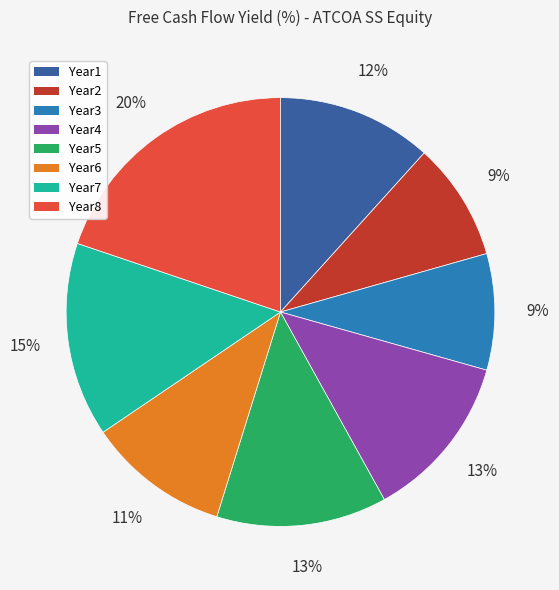

What is the largest slice in the pie chart?

Year8